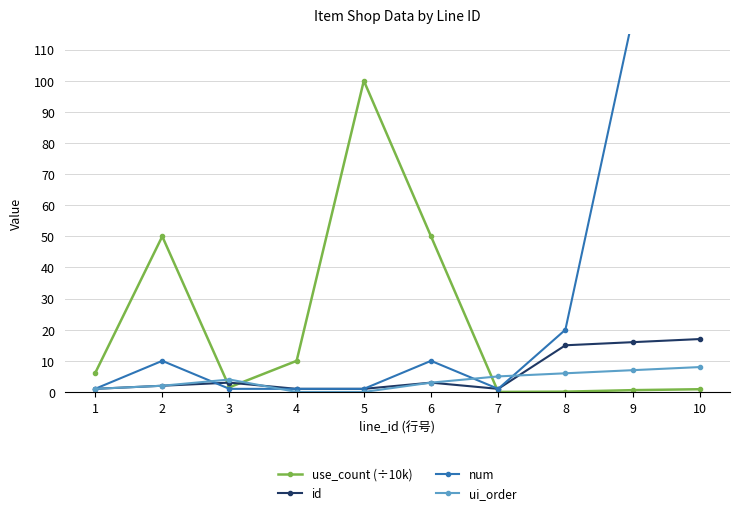

Where is the first local maximum for ui_order?

3